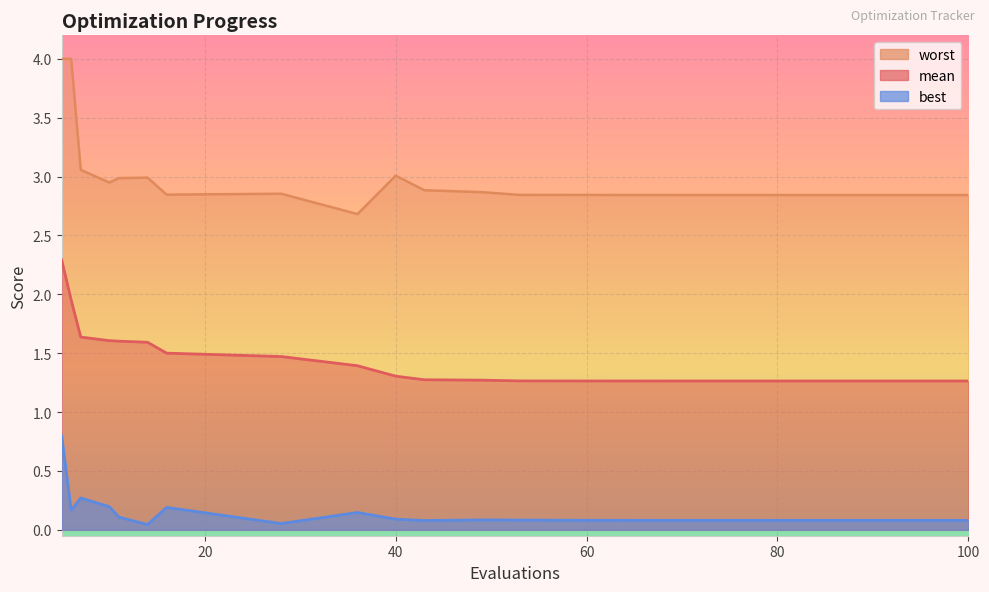

True or false: best and worst cross at least once.

False